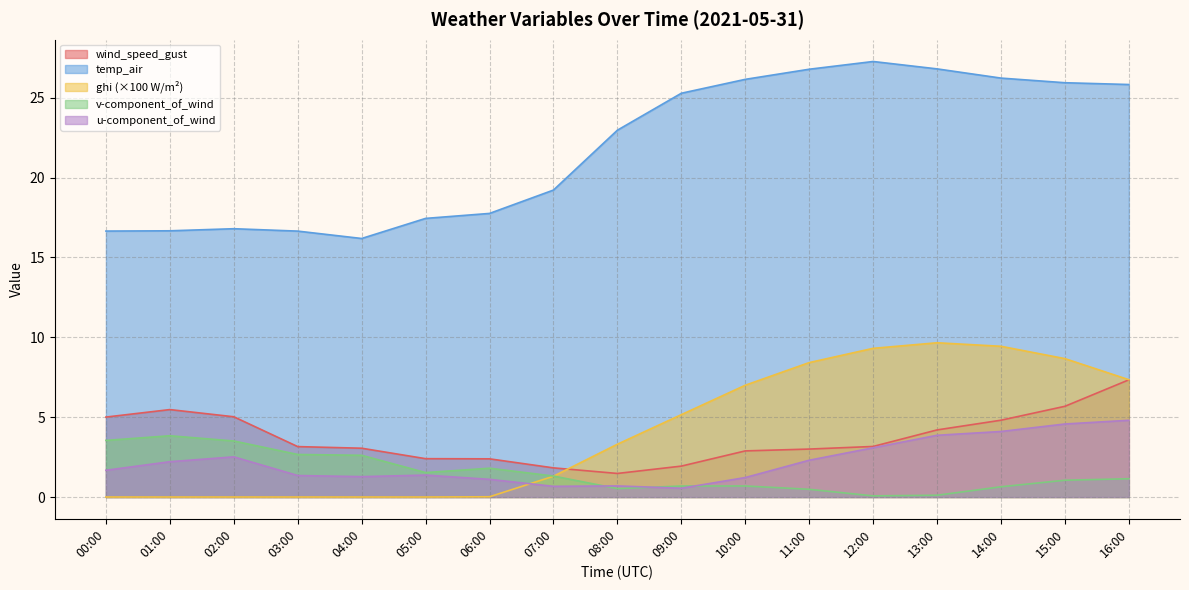

How many times do wind_speed_gust and ghi cross each other?

1